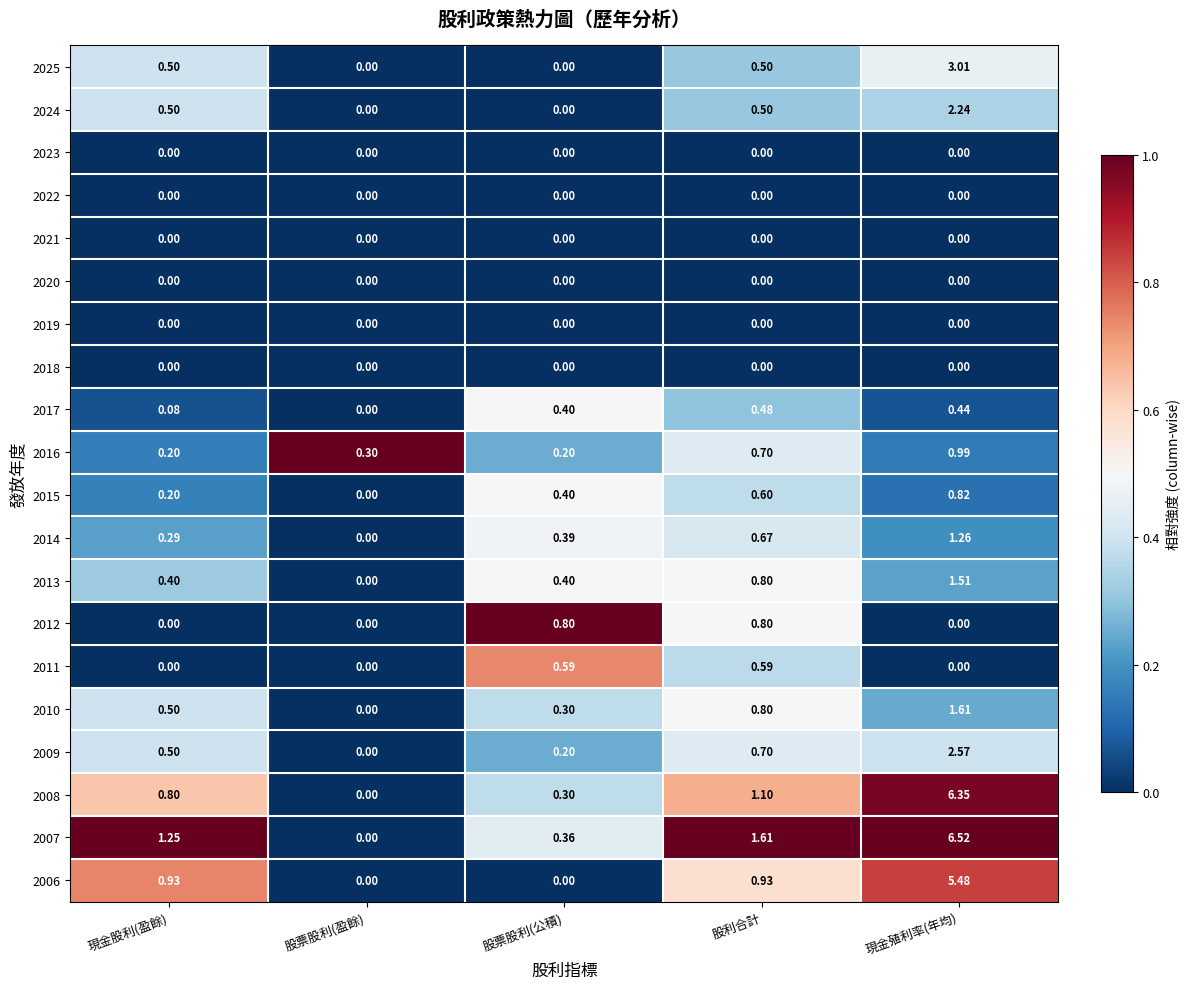

Which series has the largest range (max minus min)?

2007